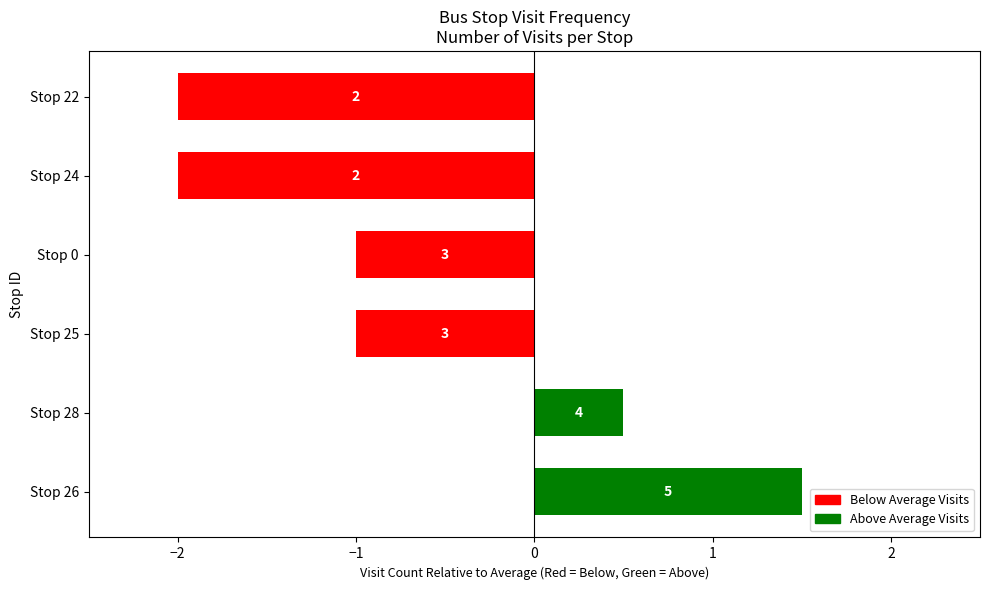

Are the bars horizontal?

Yes